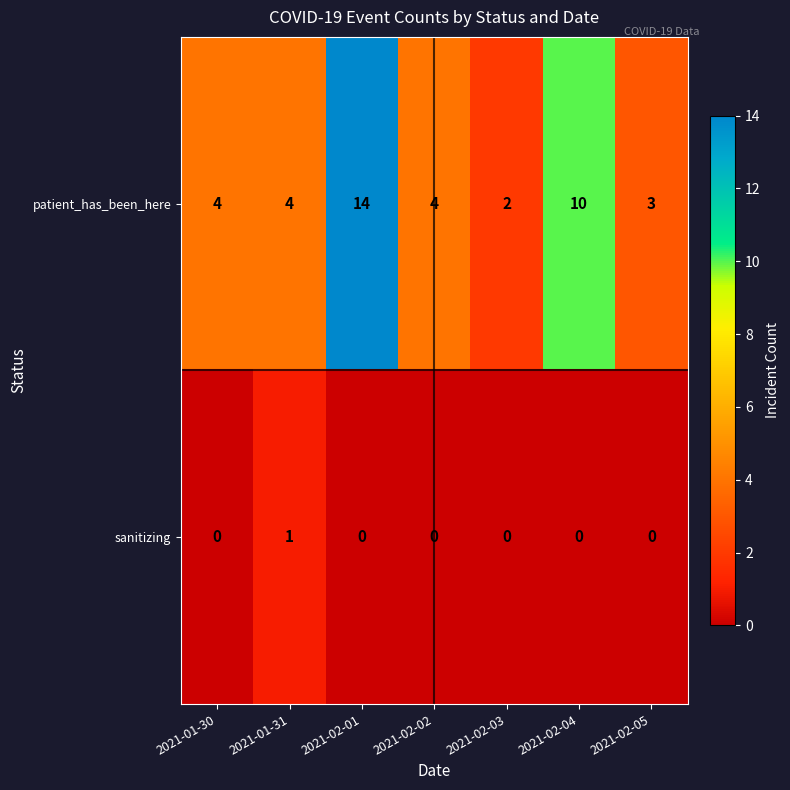

At which label does patient_has_been_here reach its minimum?

2021-02-03